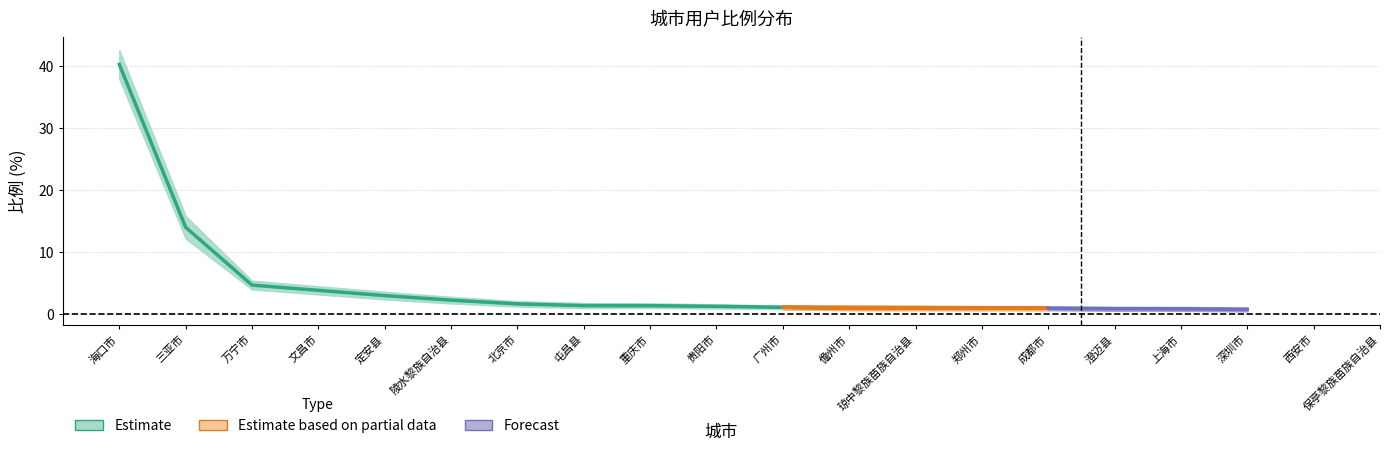

True or false: the data shows 1.4 at 屯昌县.

True